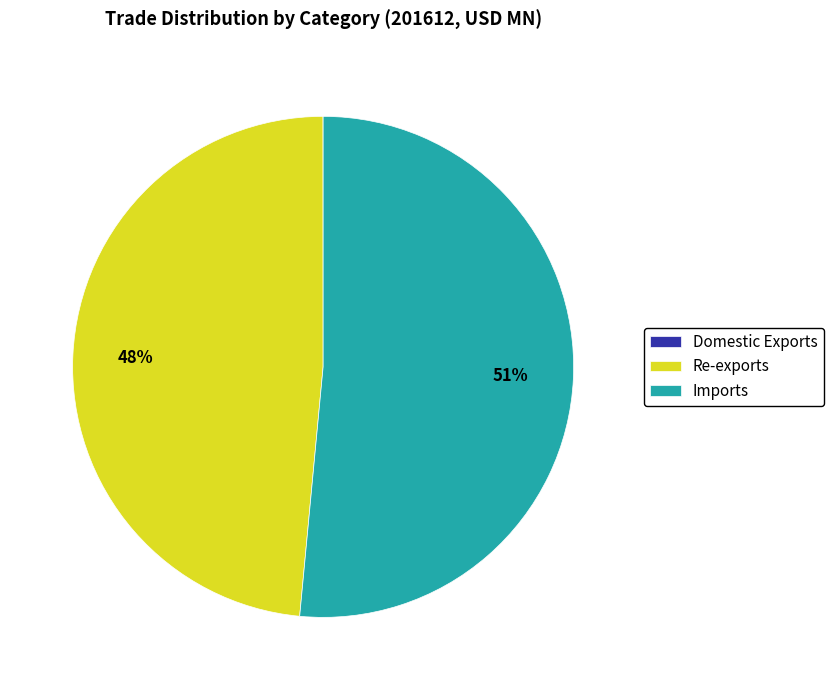

Is it true that Re-exports is 34% of the pie?

False